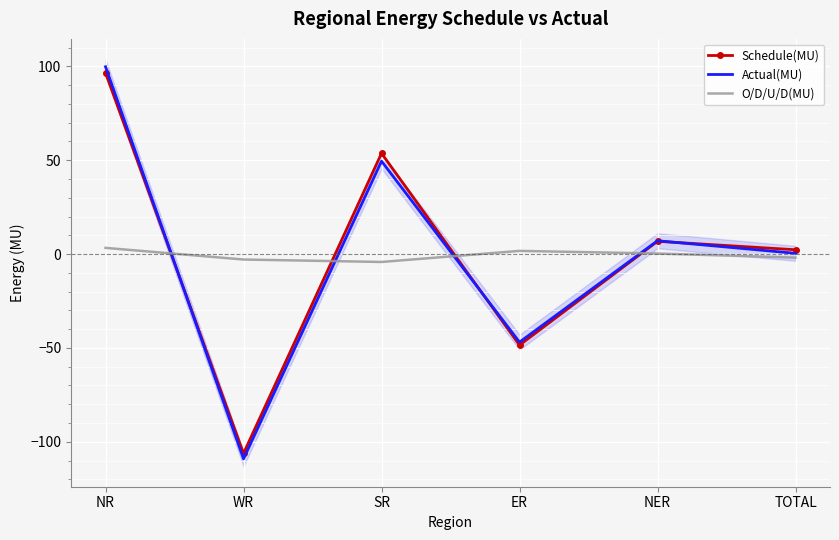

How many interior local valleys does the Actual(MU) series have?

2